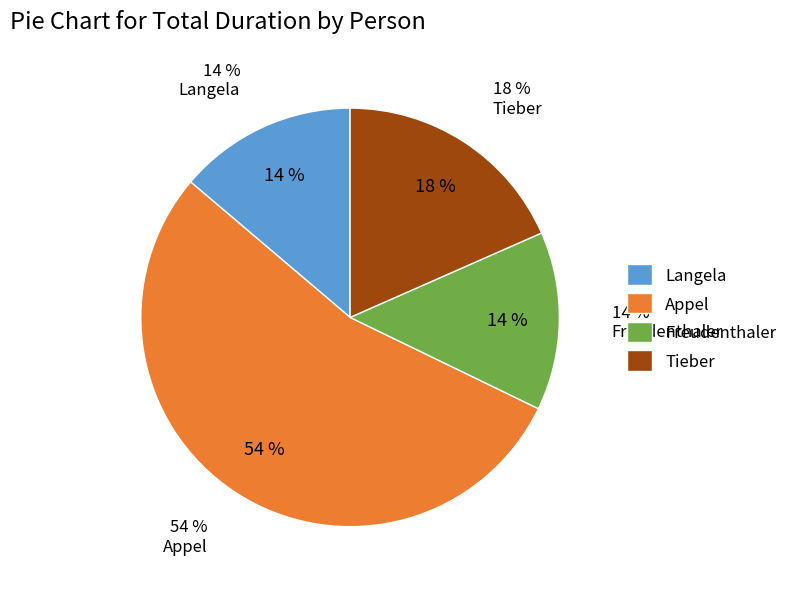

What percentage is NOT represented by Langela?

86.2%